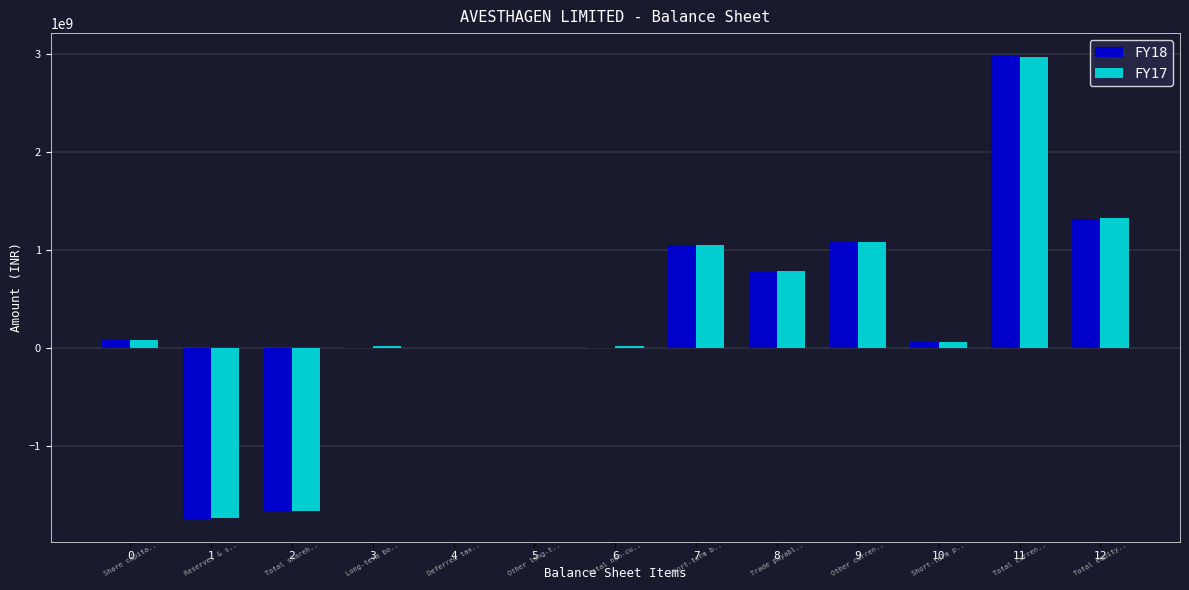

What is the value of the FY18 bar at the 13th from the left?

1311172876